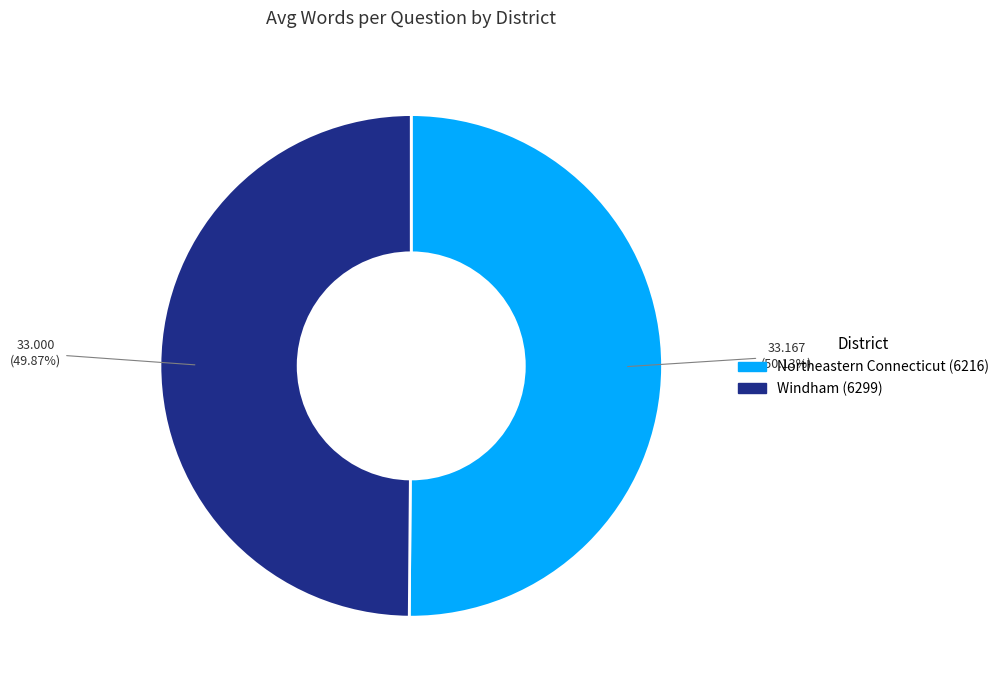

What is the ratio of the value at Northeastern Connecticut (6216) to the value at Windham (6299)?

1.0